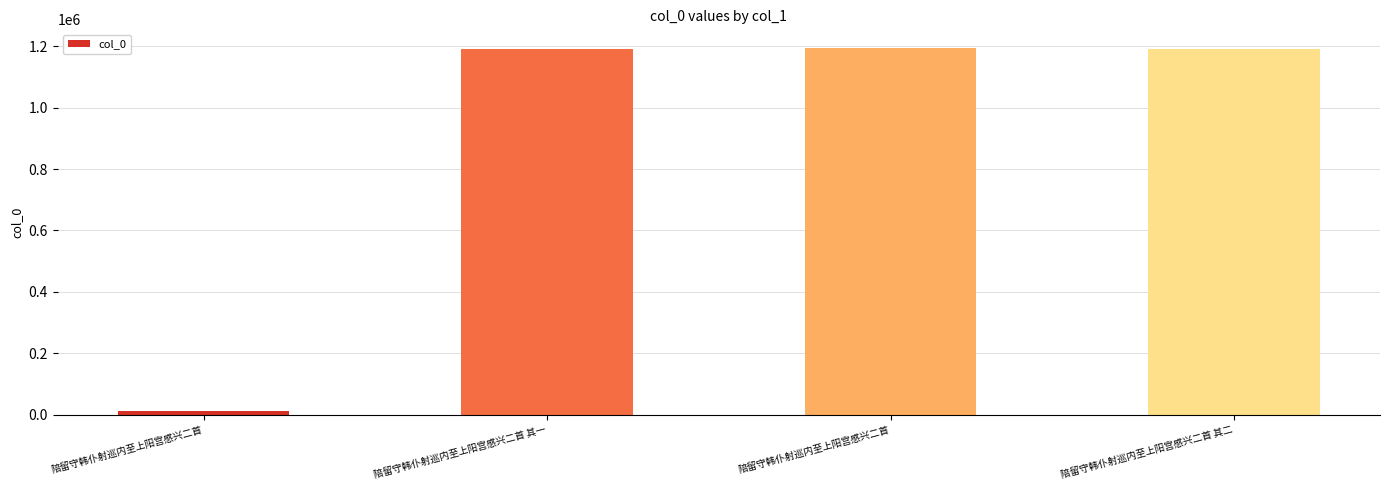

How many categories are shown in the chart?

4